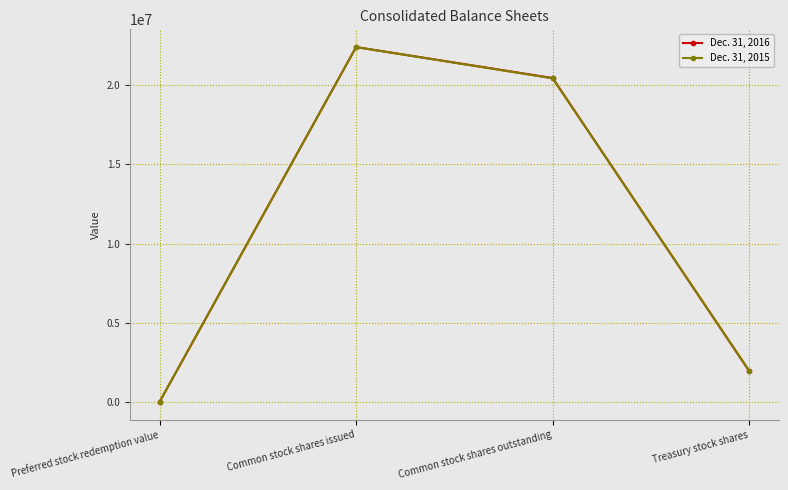

At Common stock shares outstanding, list the series in order from smallest to largest.

Dec. 31, 2015, Dec. 31, 2016